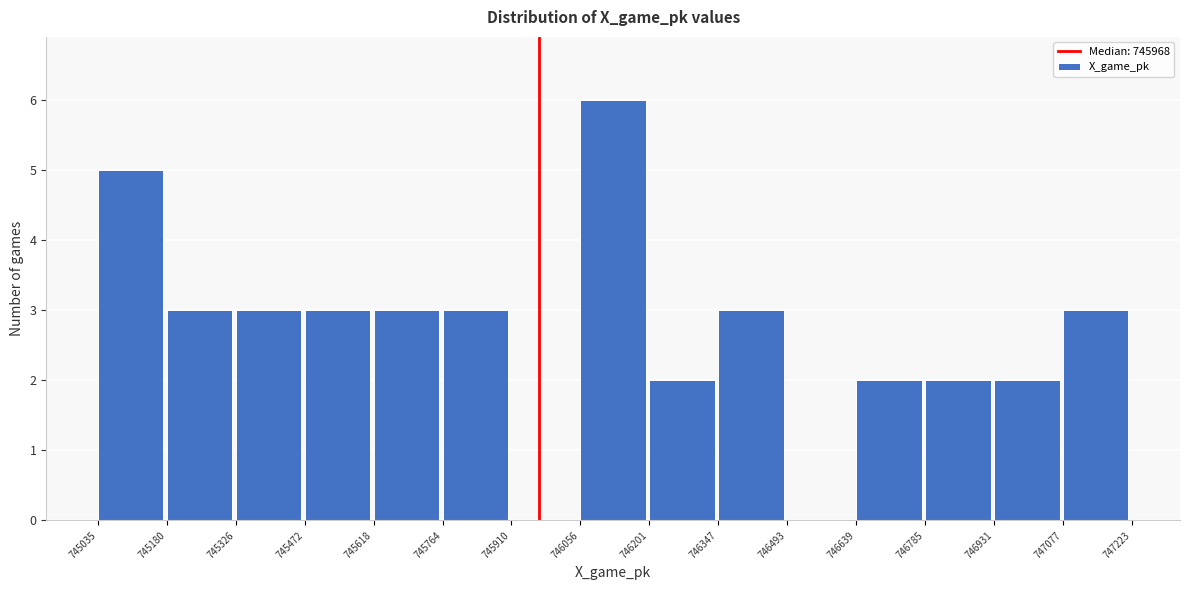

How tall is the bar that spans 746347 to 746493 on the x-axis? The values are not printed on the chart, so give them approximately, as read against the axis.

3